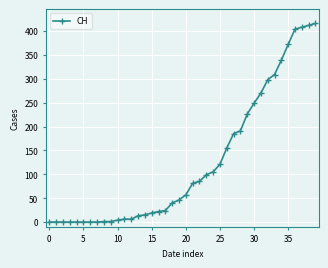

What is the maximum value shown in the chart?

416